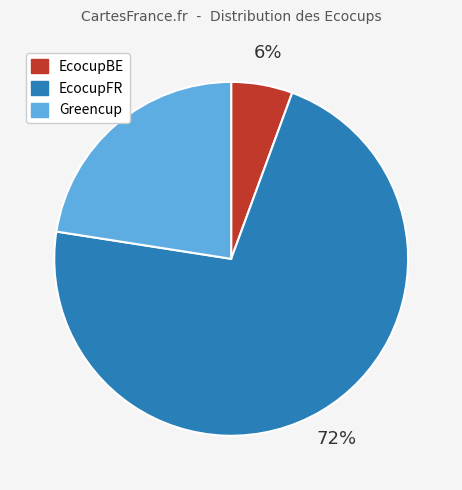

Combined, do EcocupBE and EcocupFR account for over 50%?

Yes